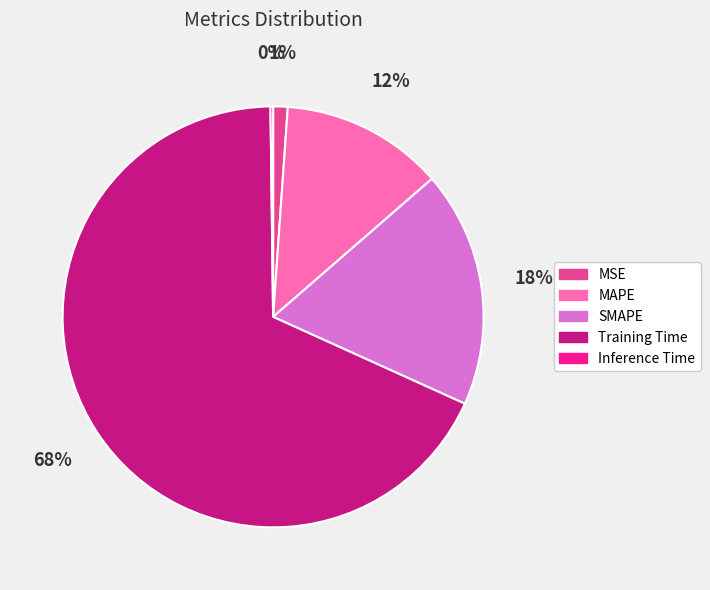

What is the largest slice in the pie chart?

Training Time